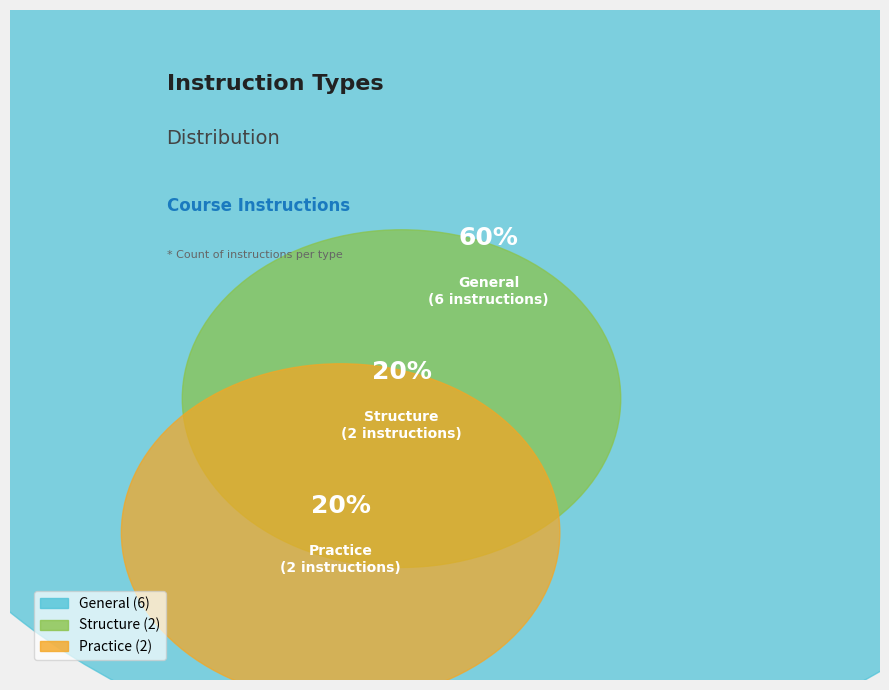

To the nearest percent, what is the difference between the largest and smallest slice percentages?

40%